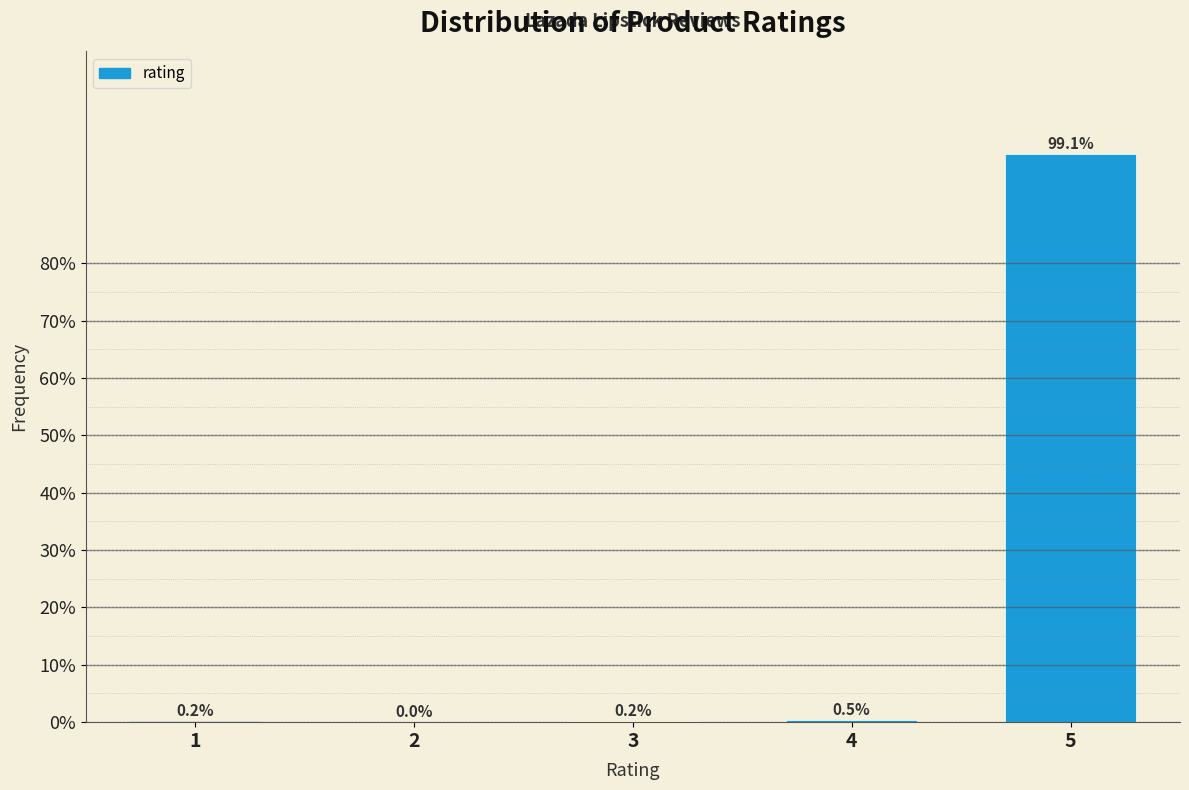

Reading left to right, extract all data points from this chart.

1=0.2	2=0.0	3=0.2	4=0.5	5=99.1